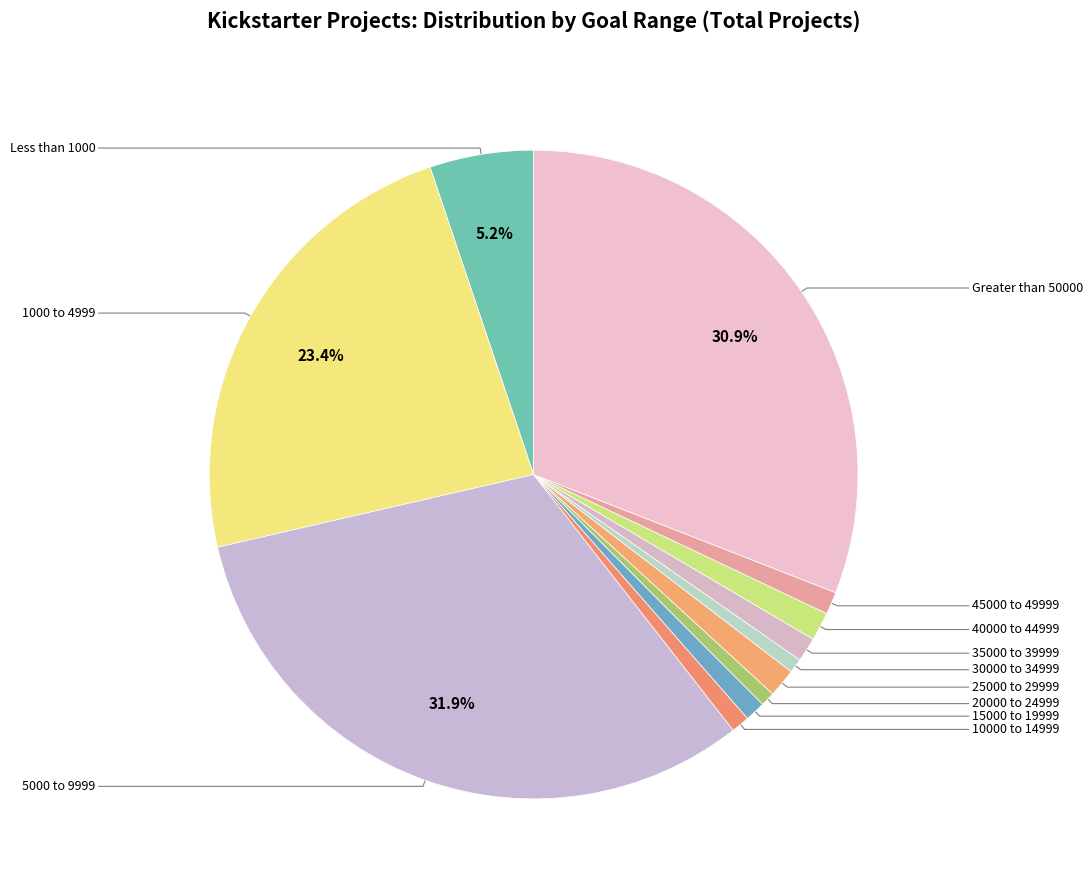

What is the smallest slice in the pie chart?

20000 to 24999